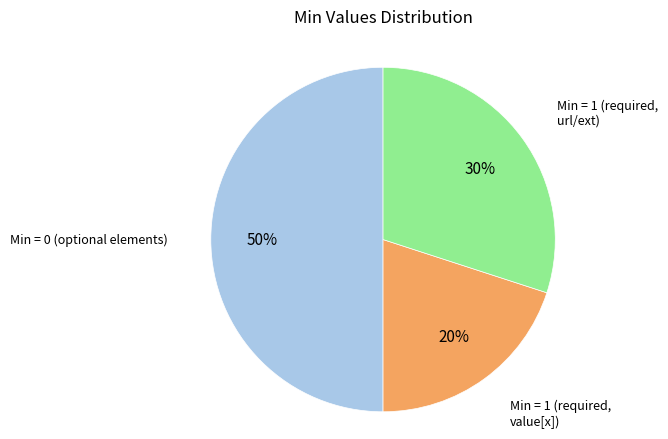

To the nearest percent, what is the difference between the largest and smallest slice percentages?

30%